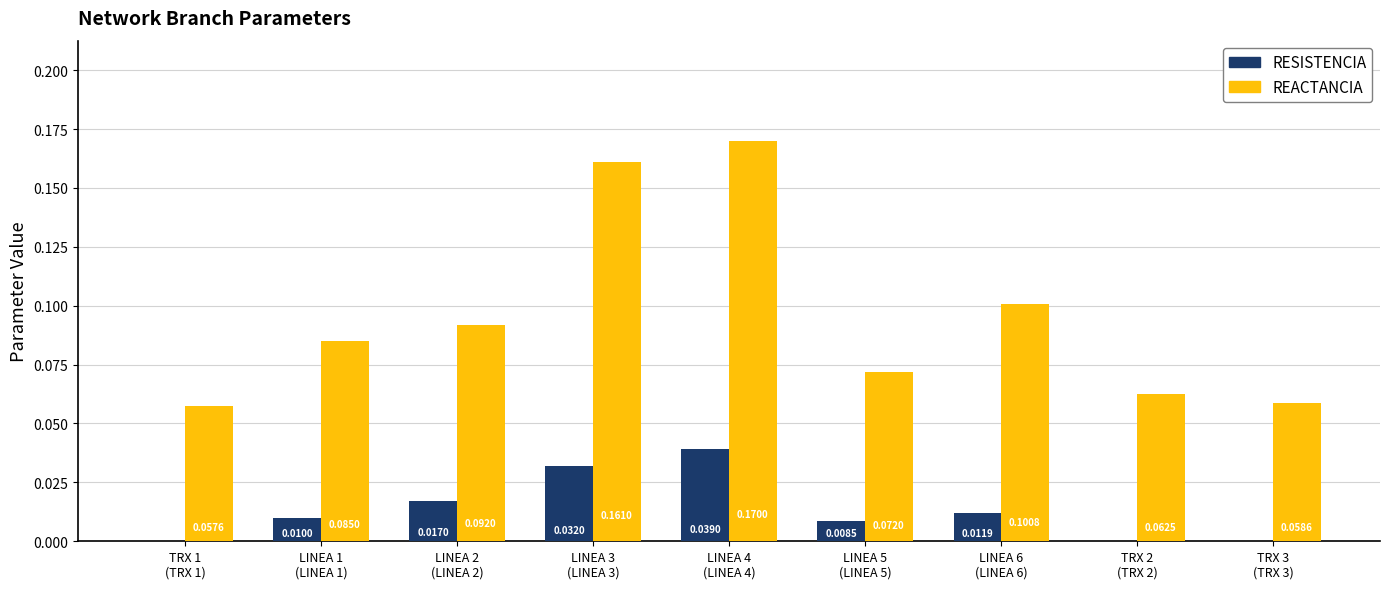

Which series has the largest total across all categories?

REACTANCIA